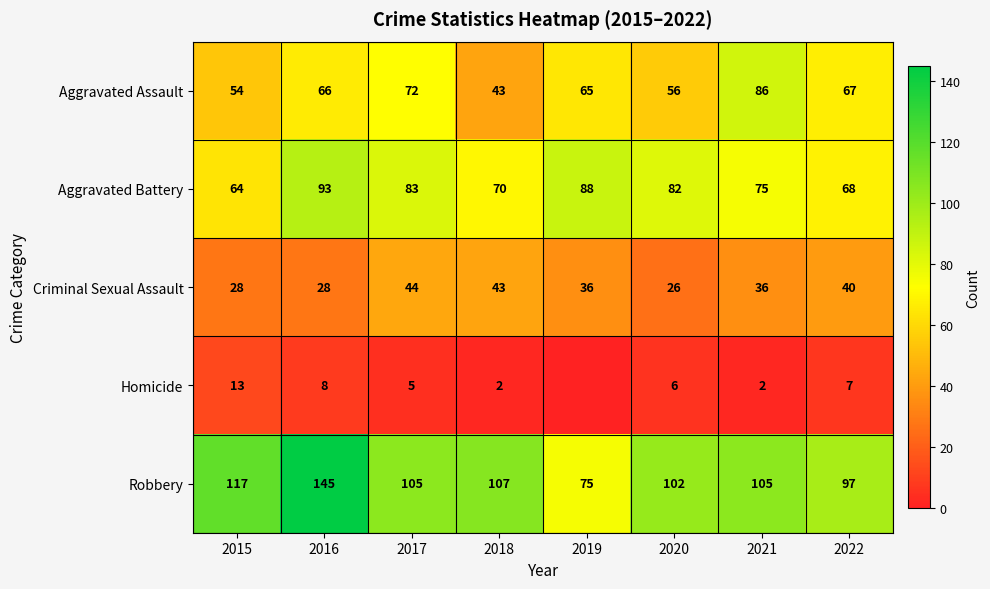

What is the sum of the Homicide values at 2017 and 2018?

7